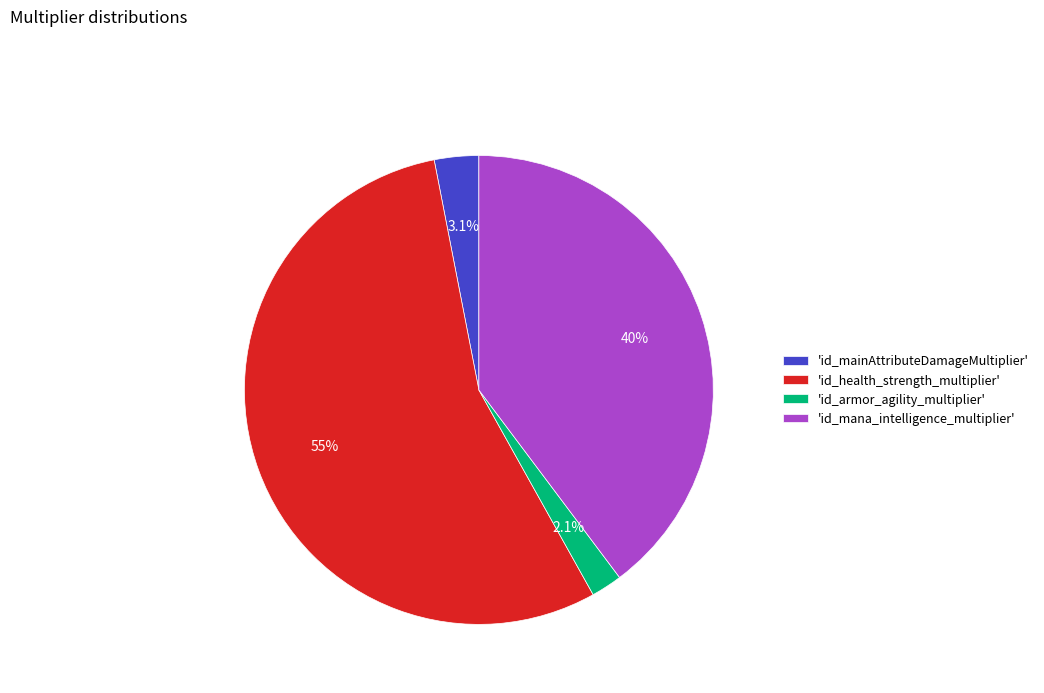

To the nearest percent, what is the average slice percentage?

25%